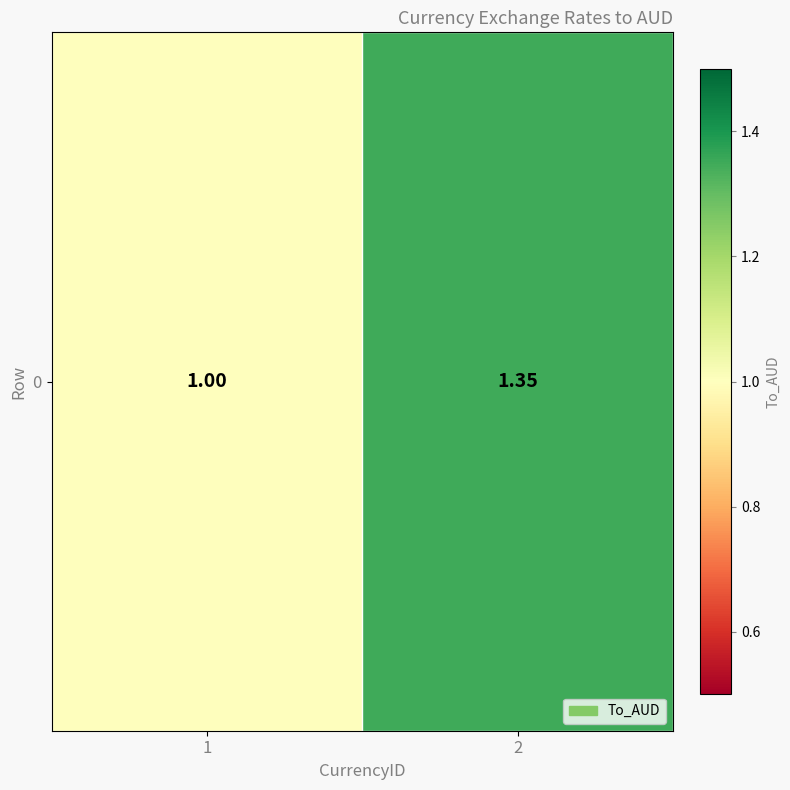

What value does the data have at 2?

1.4